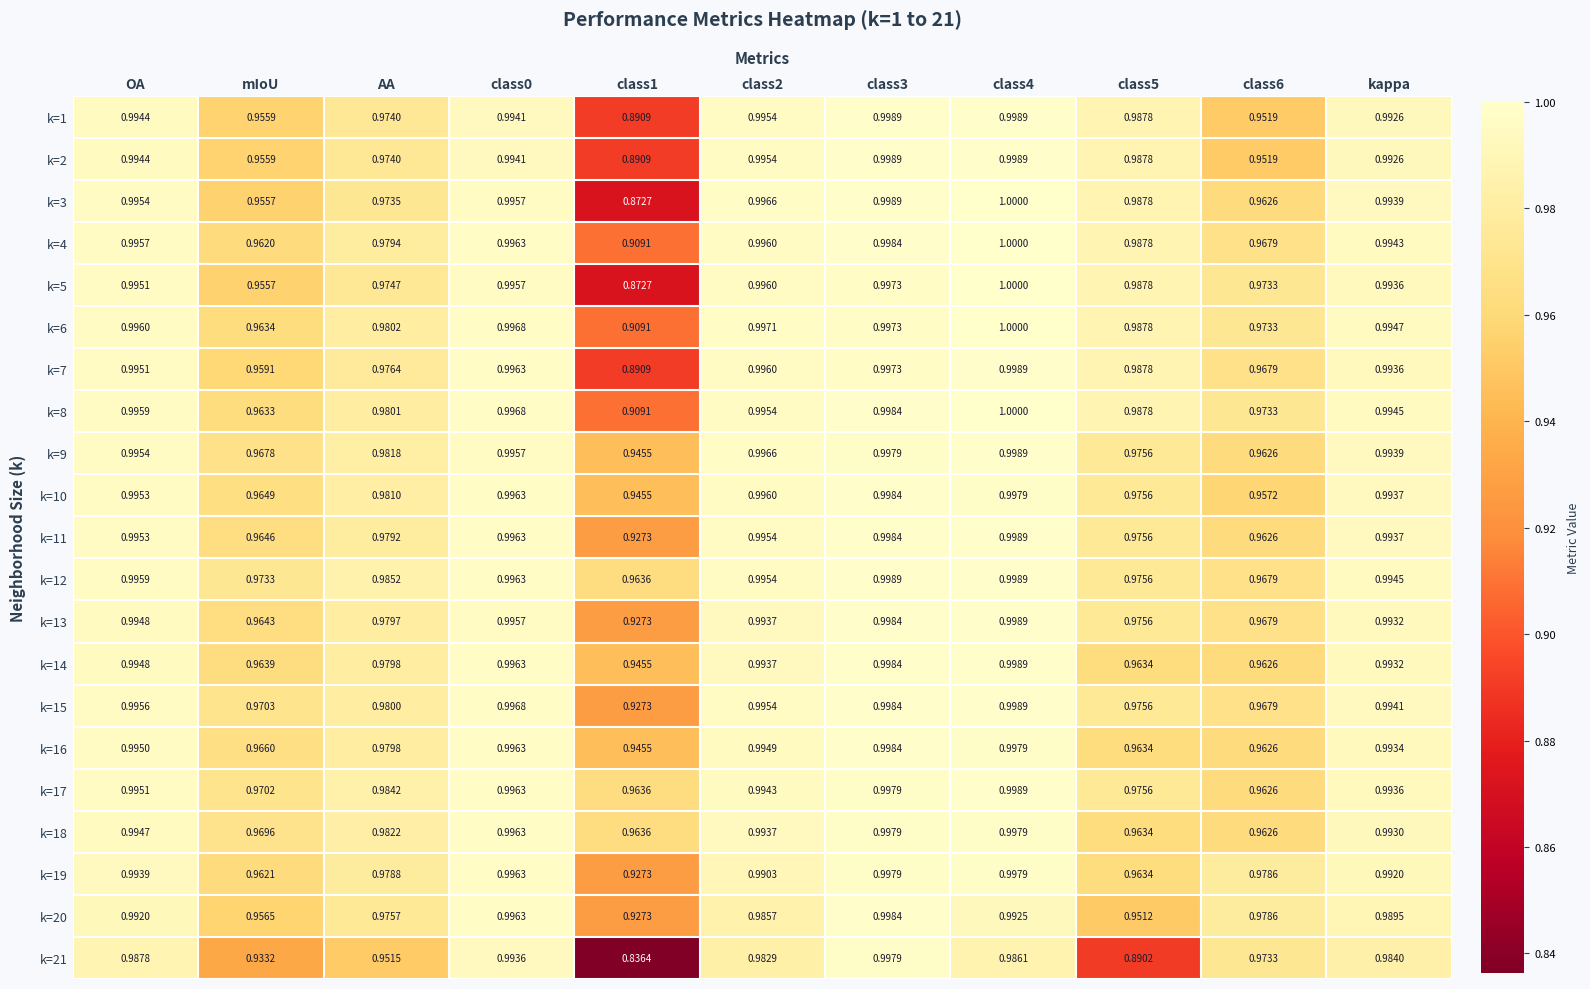

Is the value of k=18 at mIoU greater than the value of k=5 at class2?

No